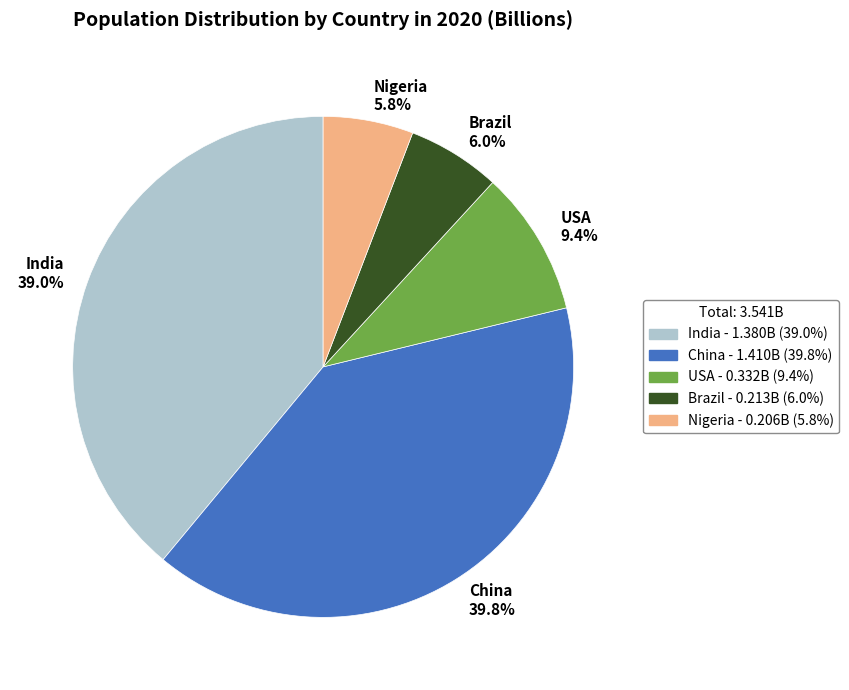

What percentage is the Brazil slice, to the nearest percent?

6%